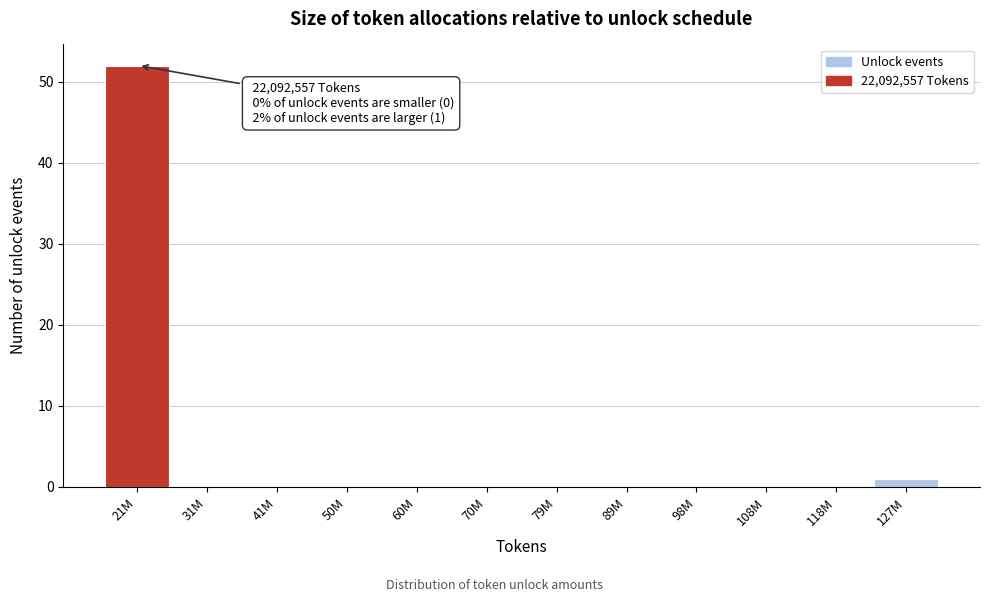

Reading left to right, extract all data points from this chart.

21M=52	31M=0	41M=0	50M=0	60M=0	70M=0	79M=0	89M=0	98M=0	108M=0	118M=0	127M=1